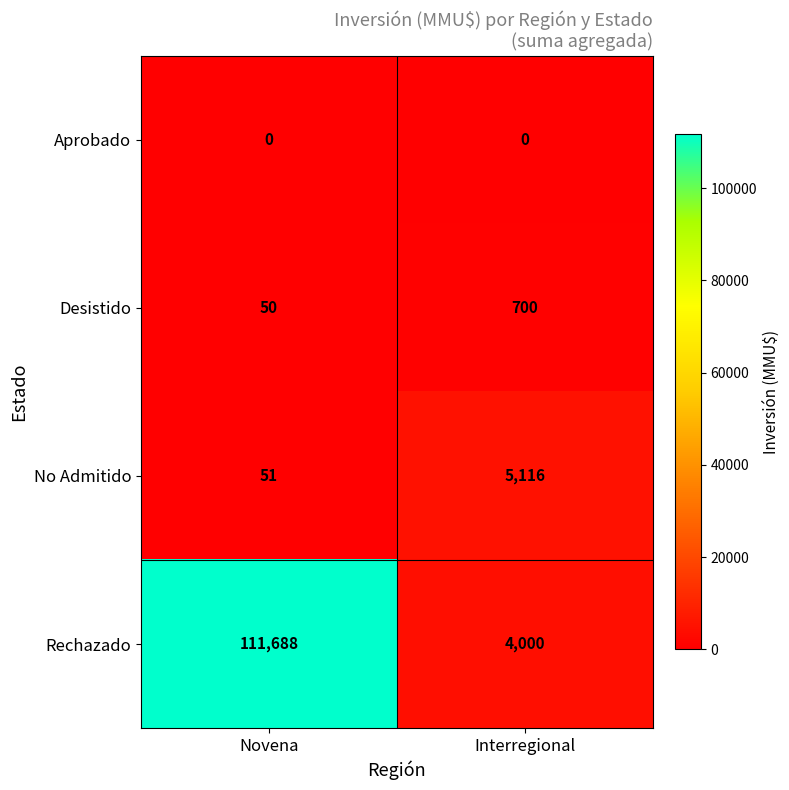

Between Novena and Interregional, which series saw the biggest shift?

Rechazado